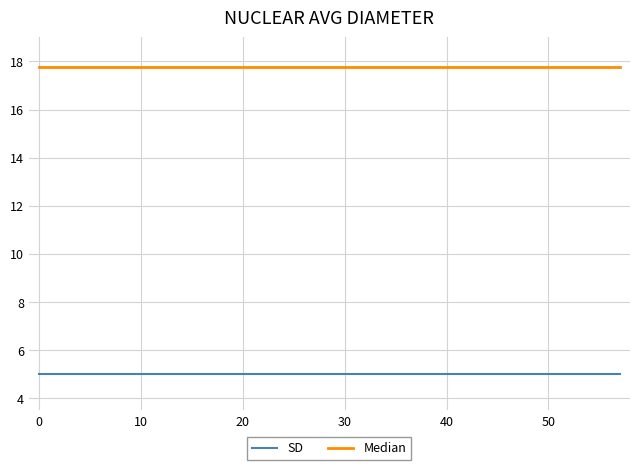

Rank the series by their average value, from lowest to highest.

SD, Median